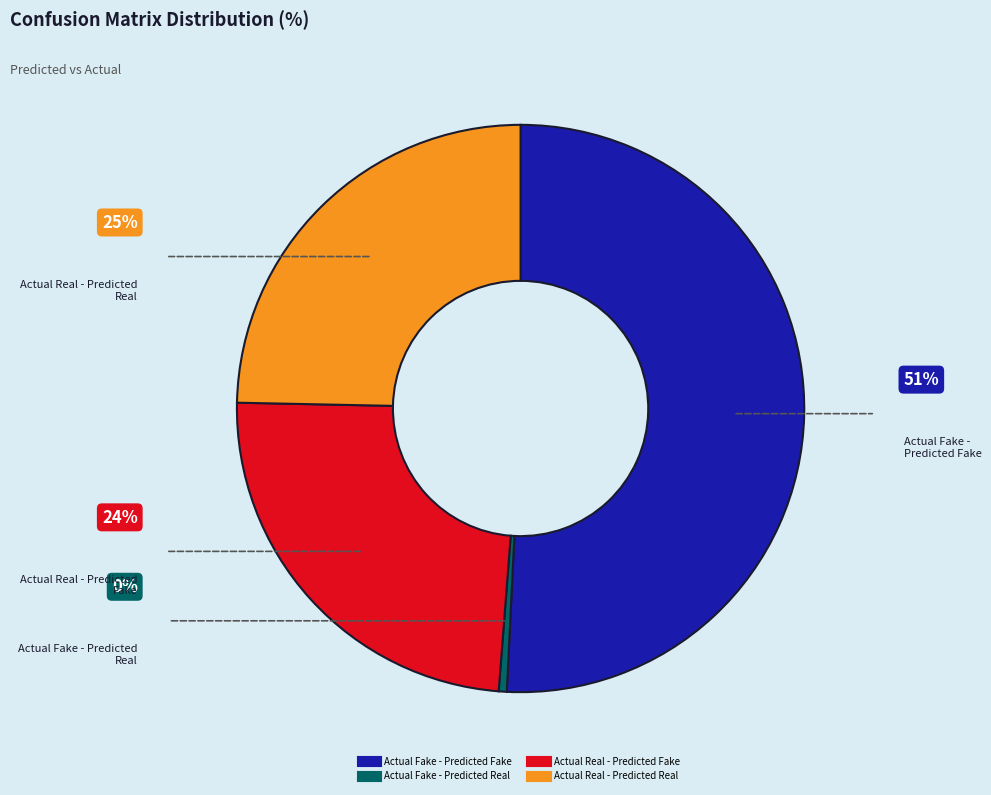

How many segments does this pie chart have?

4